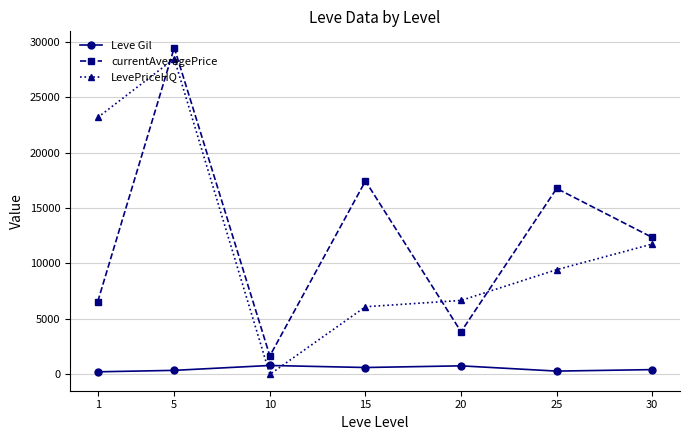

What is the highest value of the LevePriceHQ series?

28459.3